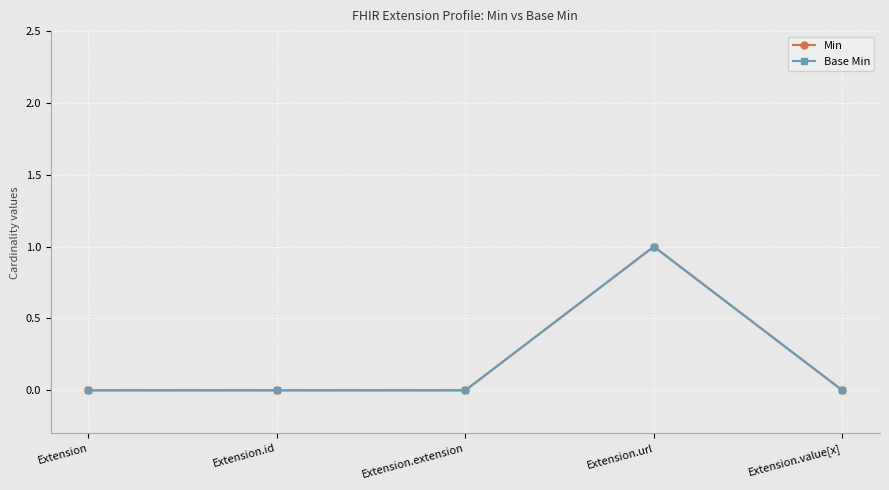

True or false: Base Min and Min cross at least once.

False